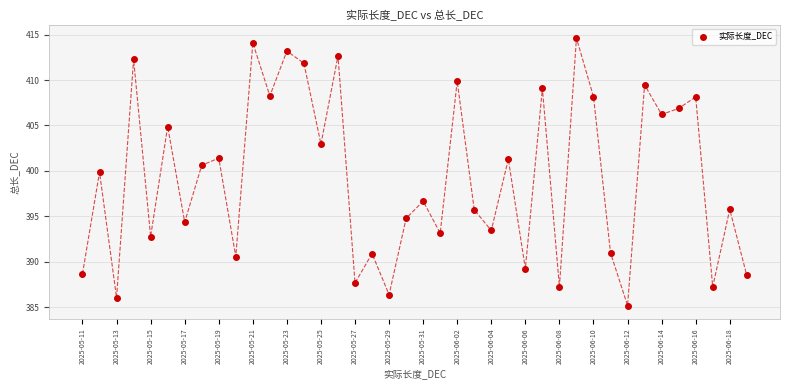

What is the range of Y values (max minus min)?

29.4